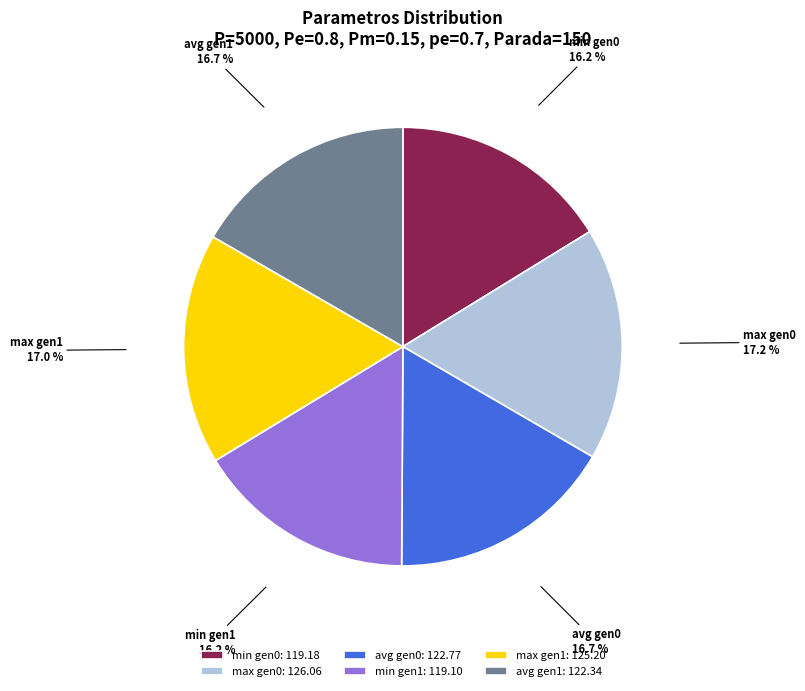

What percentage is NOT represented by max gen0?

82.8%